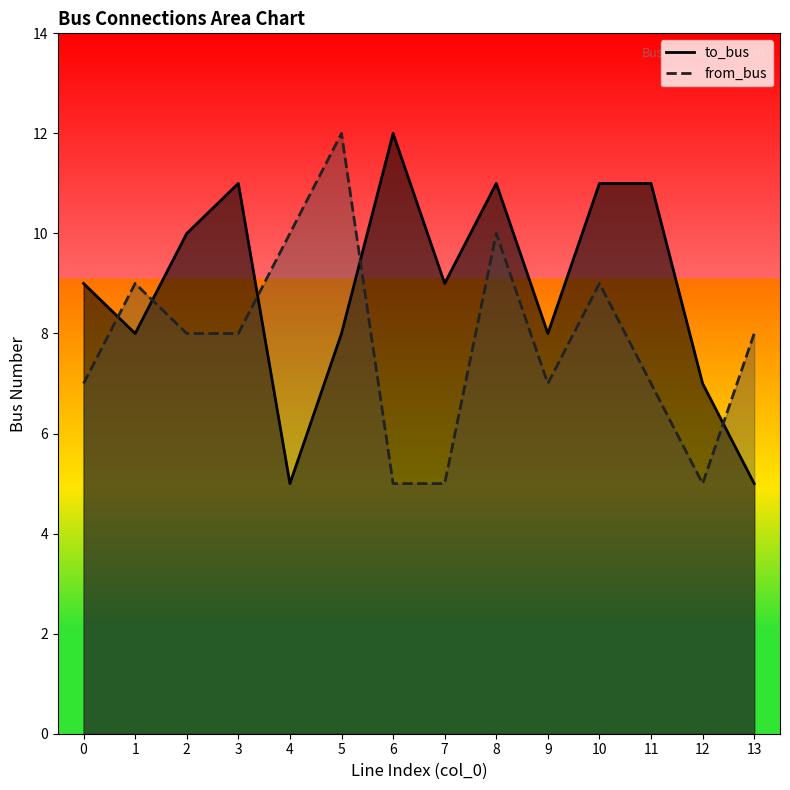

True or false: from_bus has more than 2 points higher than both neighbors.

True